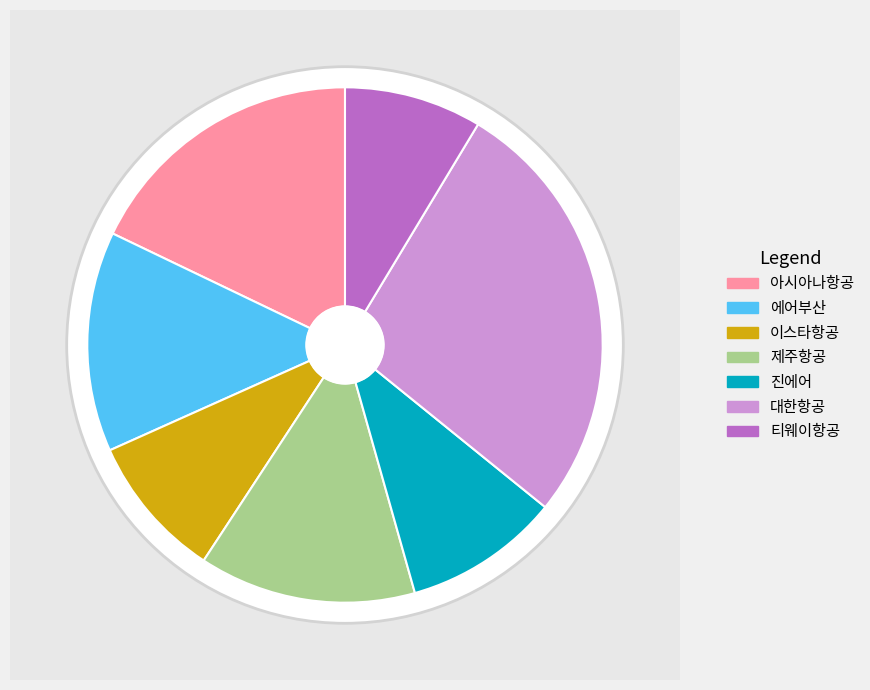

Count the number of slices in the pie.

7